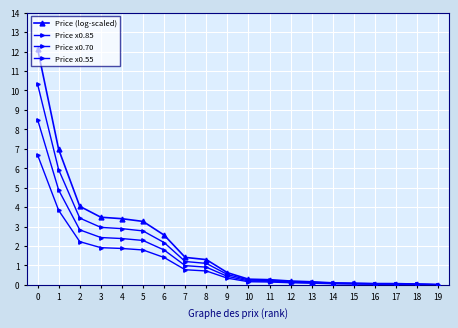

How many distinct data groups are displayed?

4